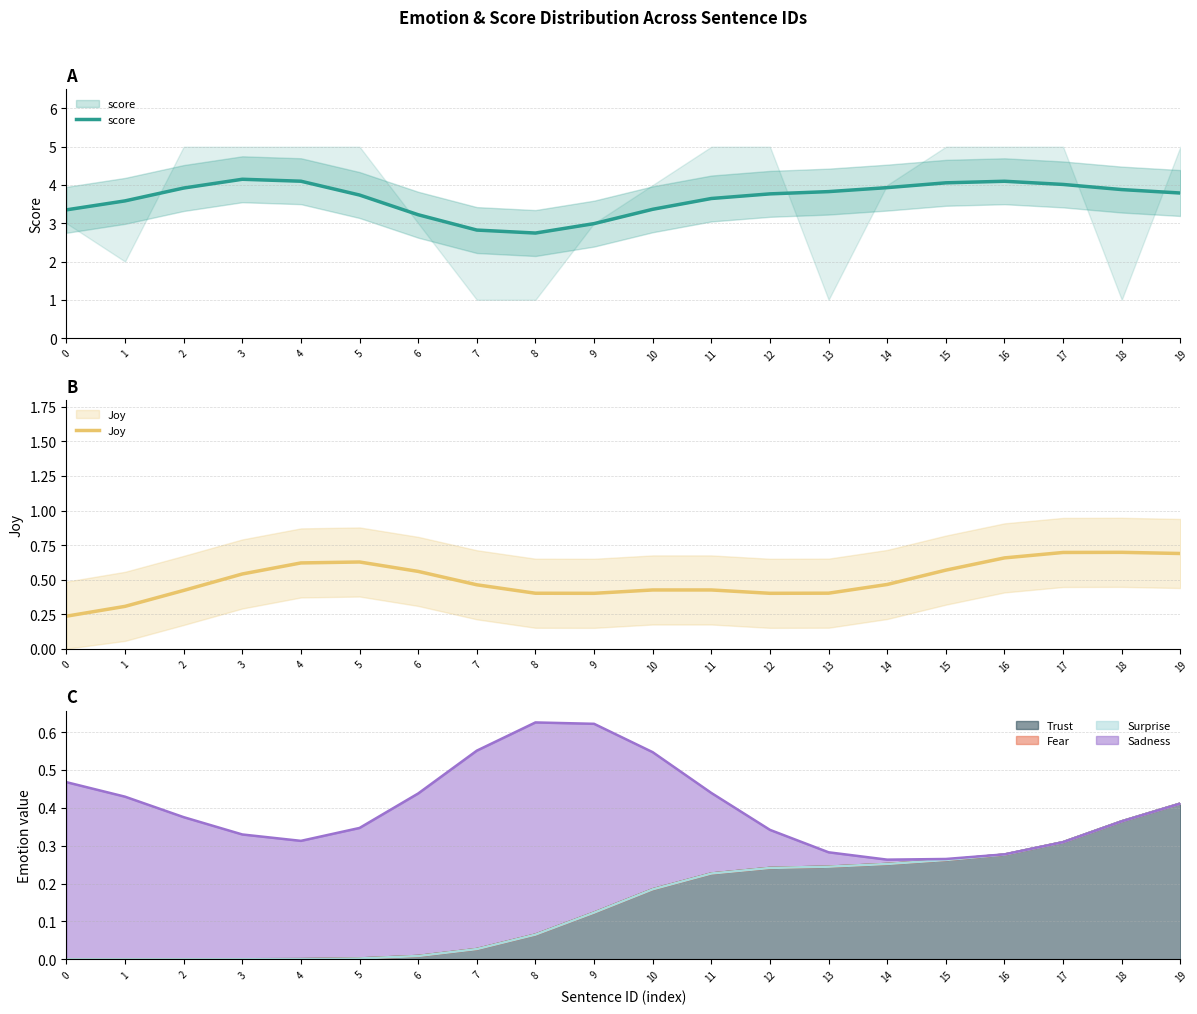

What is the greatest value displayed?

4.1